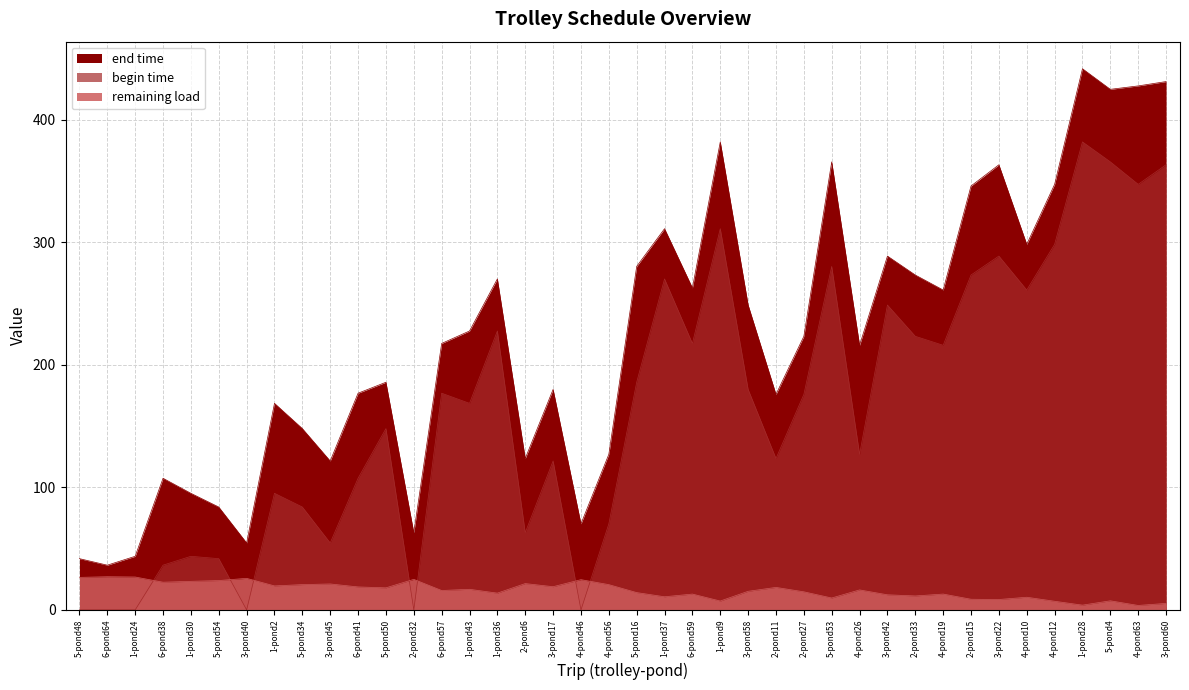

True or false: end time and remaining load intersect in this chart.

False